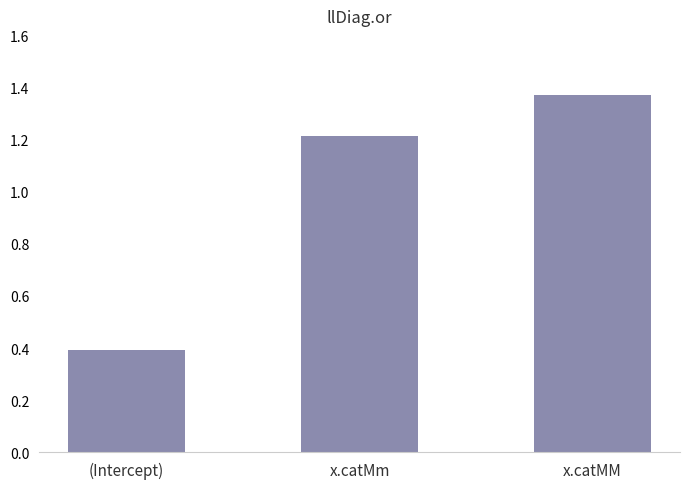

List the labels in order of value, smallest first.

(Intercept), x.catMm, x.catMM